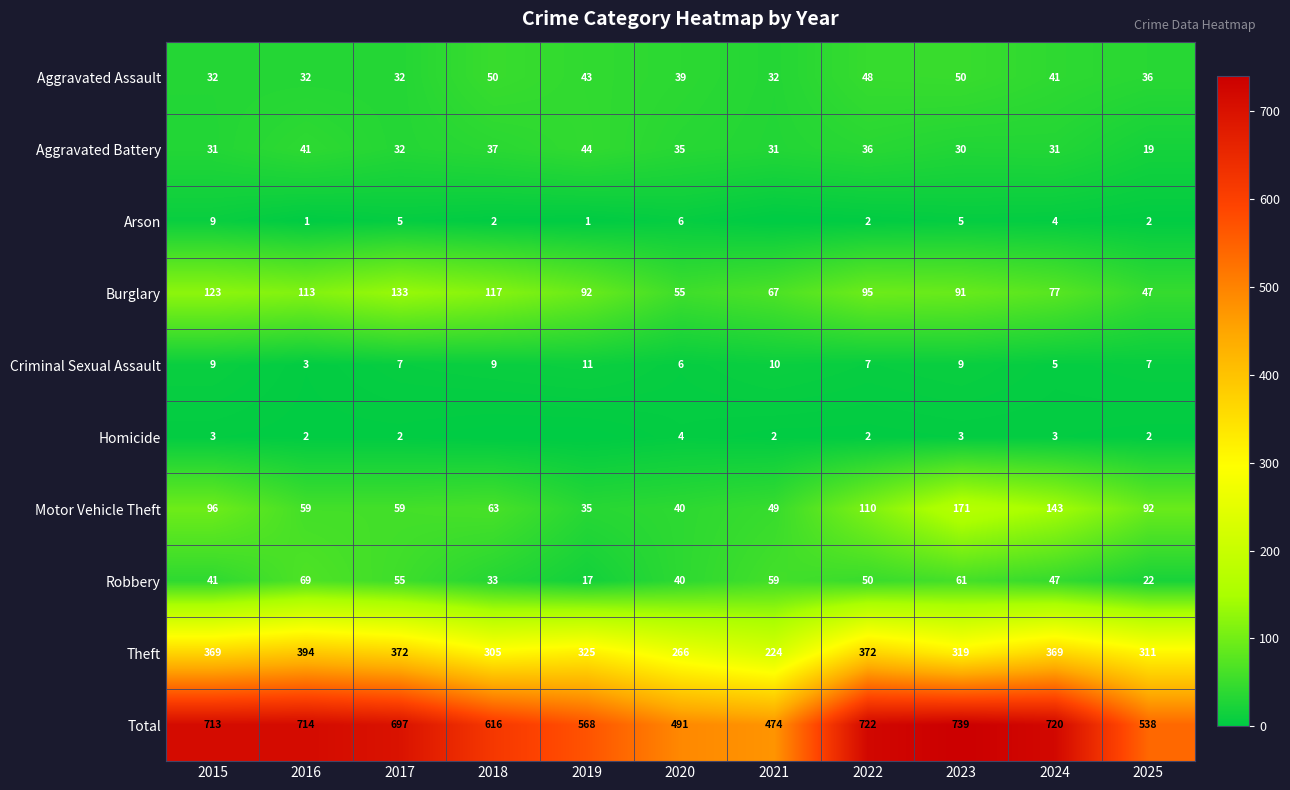

What is the spread (max minus min) of values at 2023?

736